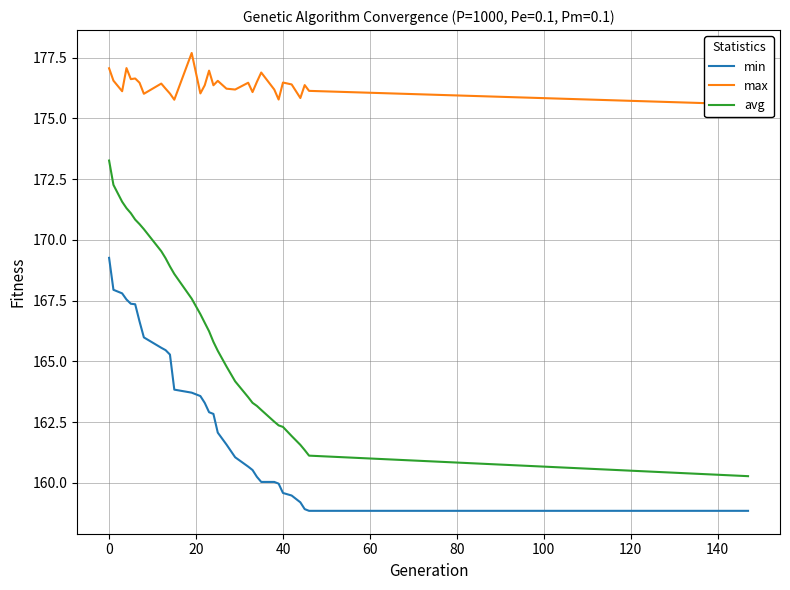

True or false: avg and min cross at least once.

False